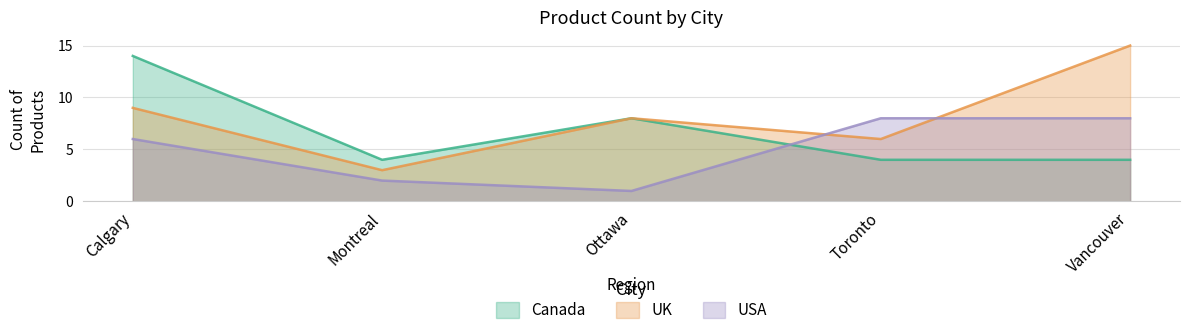

What position from the right is Calgary?

5